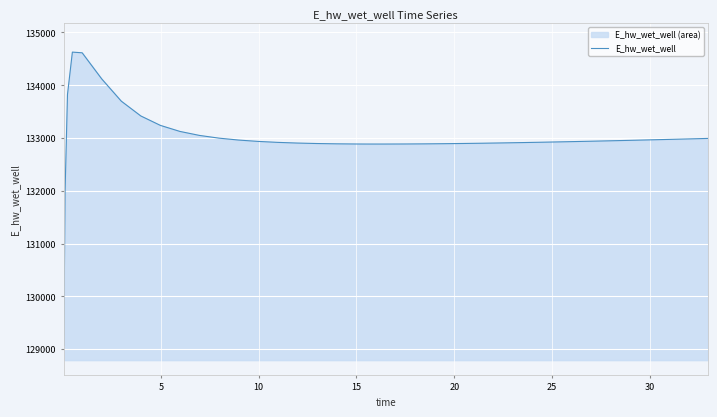

Reading right to left, extract all data points from this chart.

132992.8	132988.0	132978.7	132974.1	132965.0	132956.3	132947.8	132939.6	132931.8	132924.3	132920.7	132914.0	132907.7	132902.1	132897.1	132893.0	132889.7	132887.5	132886.4	132886.3	132886.5	132887.3	132890.5	132896.2	132905.1	132918.0	132936.3	132962.0	132998.1	133049.7	133125.4	133239.9	133418.4	133699.2	134120.5	134615.1	134627.9	133826.0	131970.0	129070.3